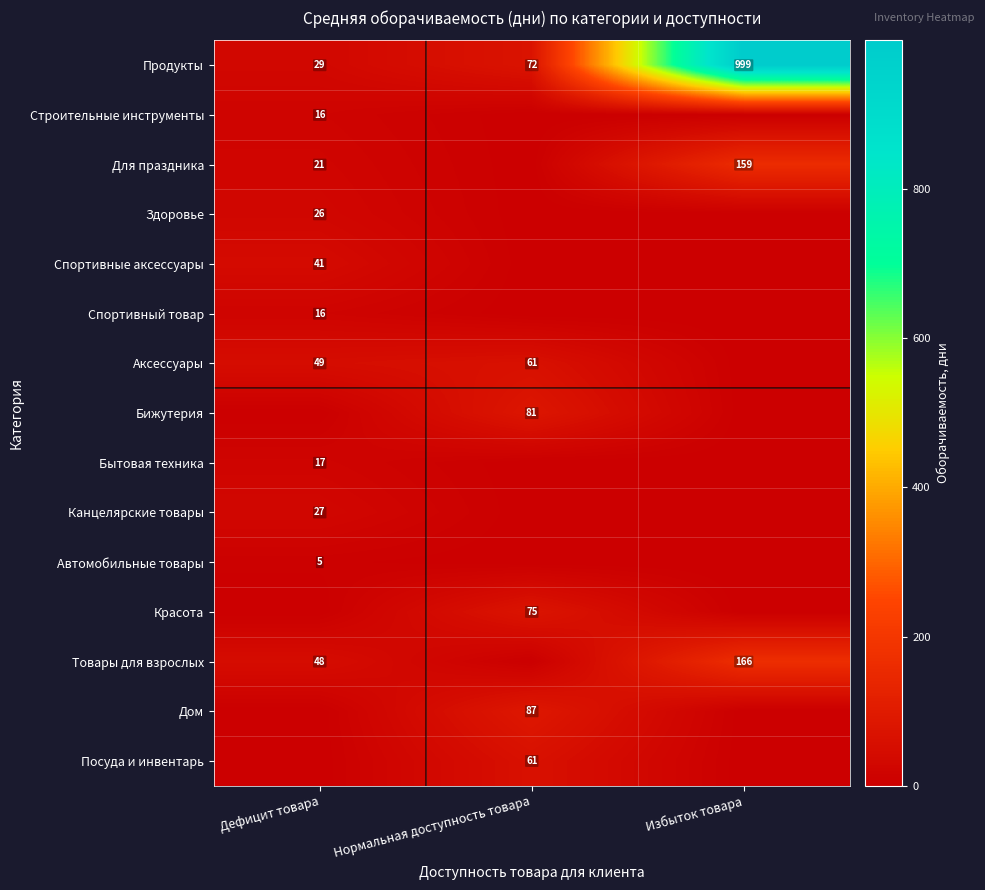

What is the sum of the Товары для взрослых values at Избыток товара and Дефицит товара?

214